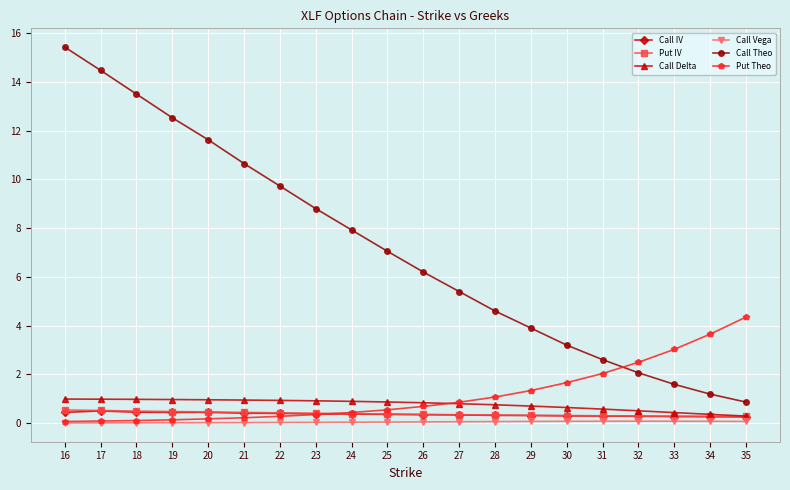

What is the maximum value for Put IV?

0.5